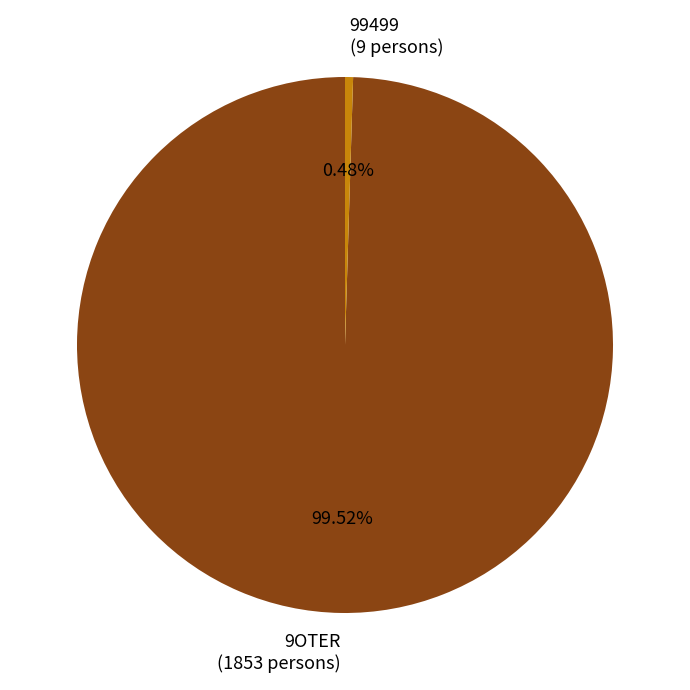

Combined, do 9OTER (1853 persons) and 99499 (9 persons) account for over 50%?

Yes